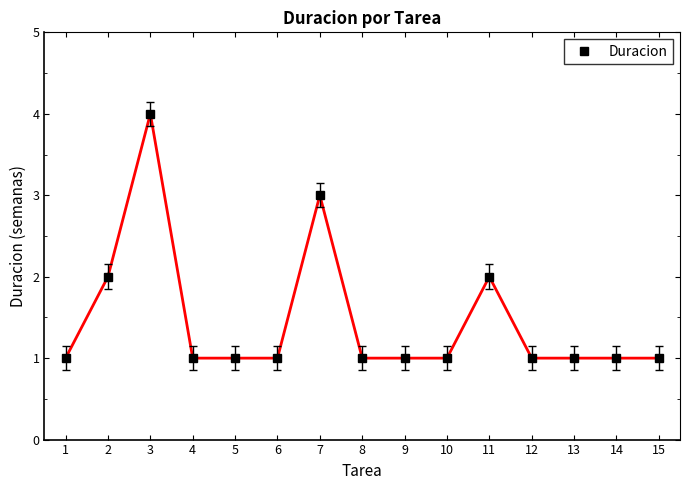

How many values are between 1 and 2?

13